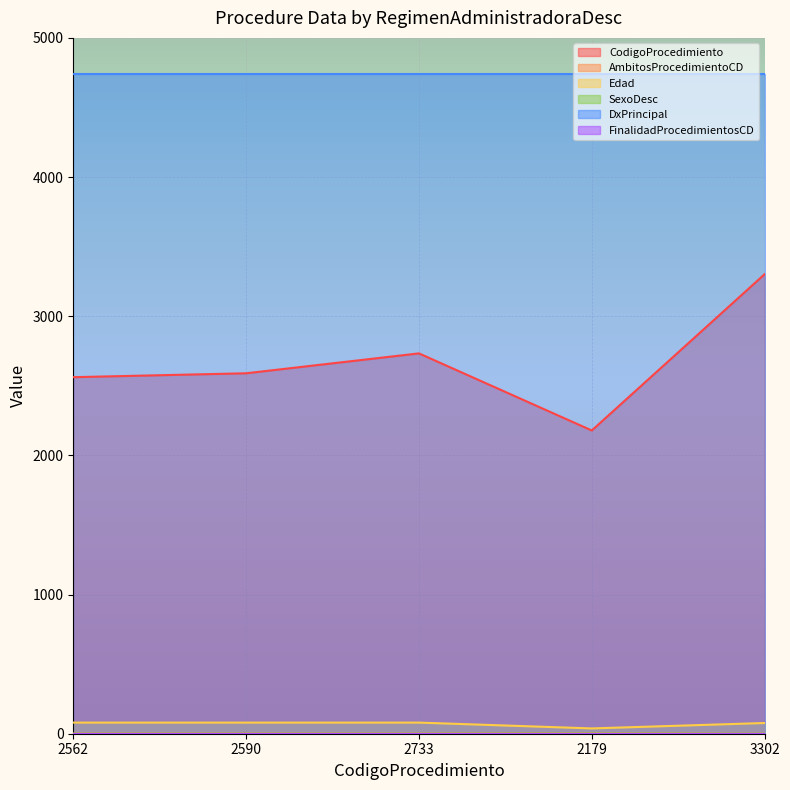

Where is the first local minimum for CodigoProcedimiento?

2179